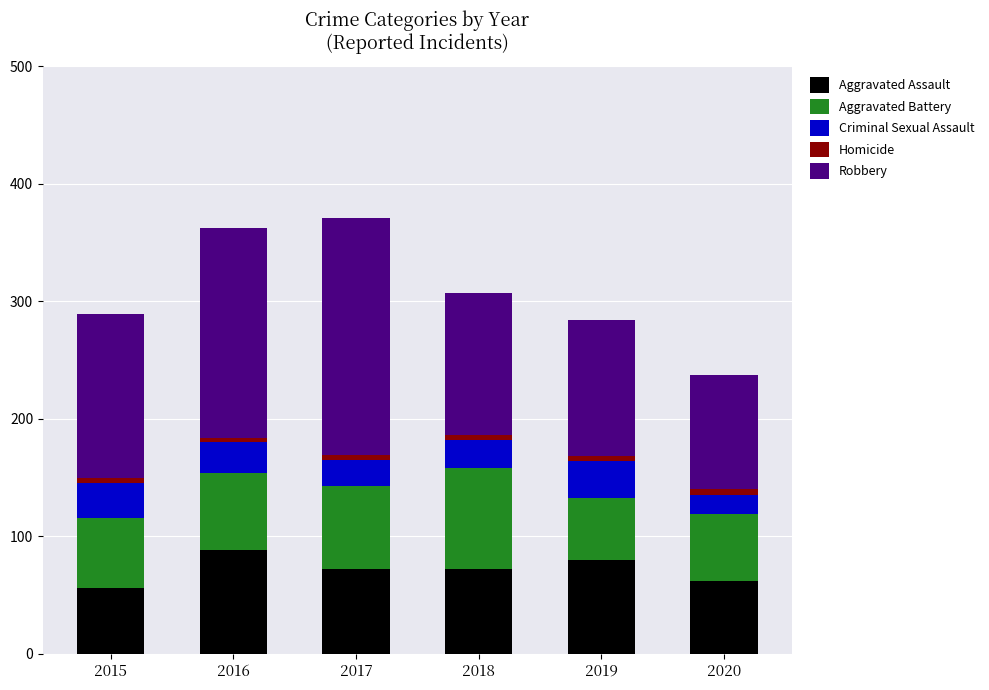

Does the chart contain stacked bars?

Yes